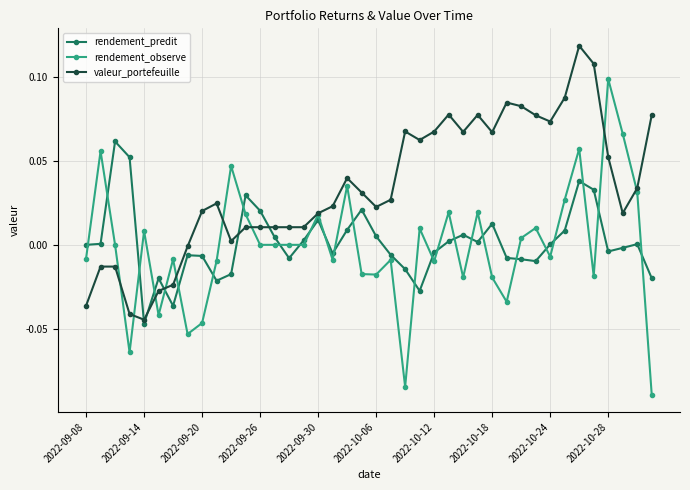

List the series in order of their peak value, highest first.

valeur_portefeuille, rendement_observe, rendement_predit